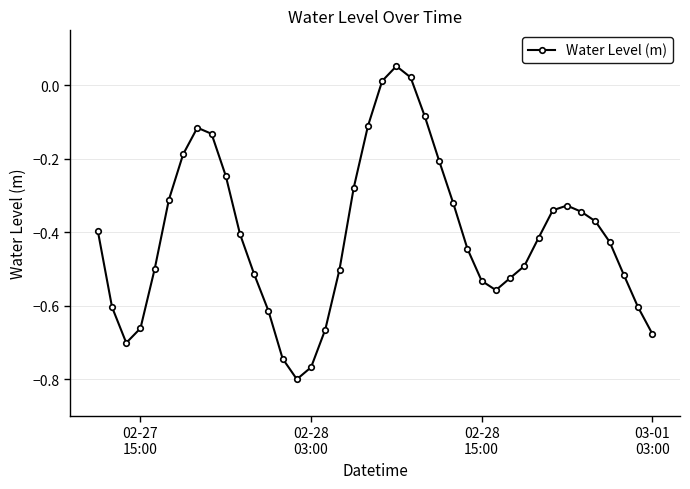

How many lines are shown in the chart?

1